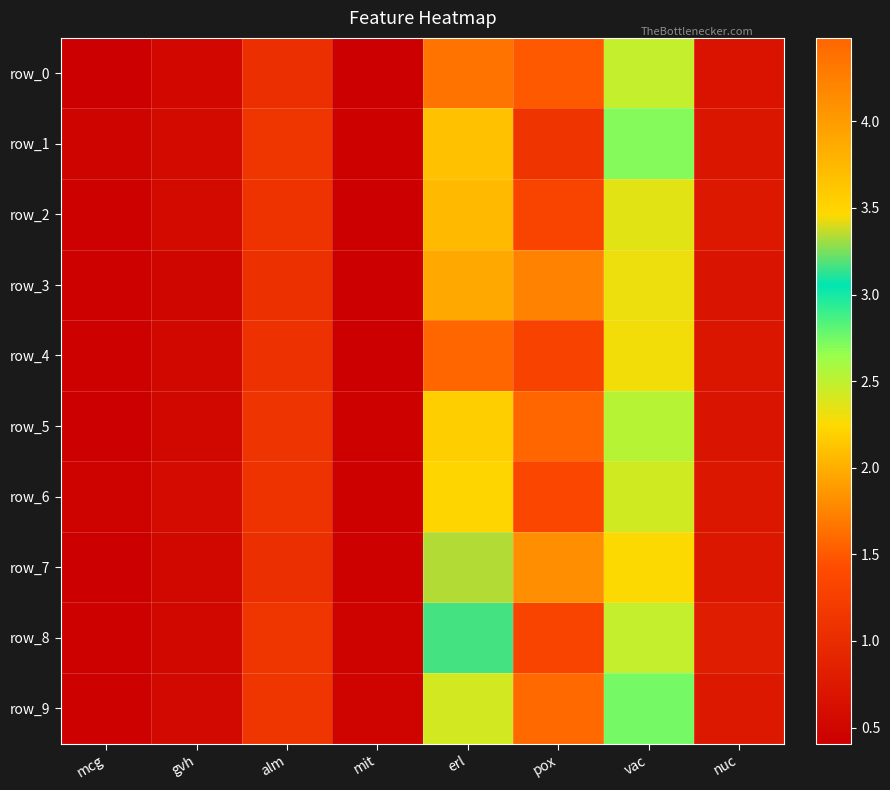

At how many categories does at least one series exceed 3?

1